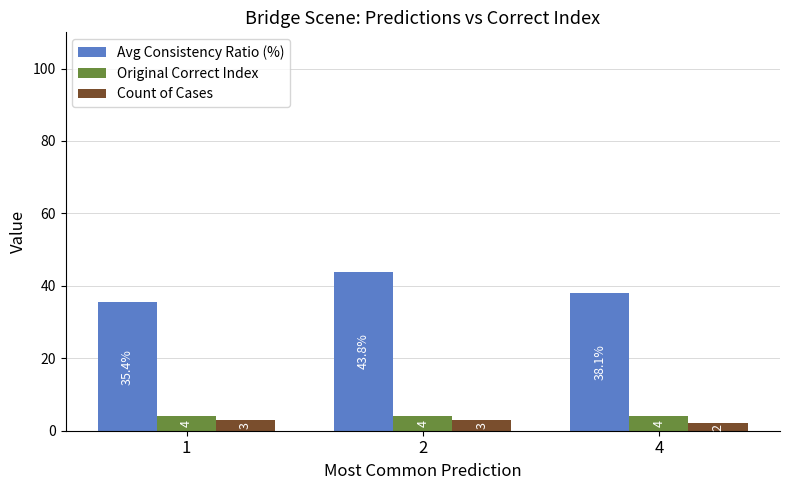

Which series has the widest spread of values?

Avg Consistency Ratio (%)